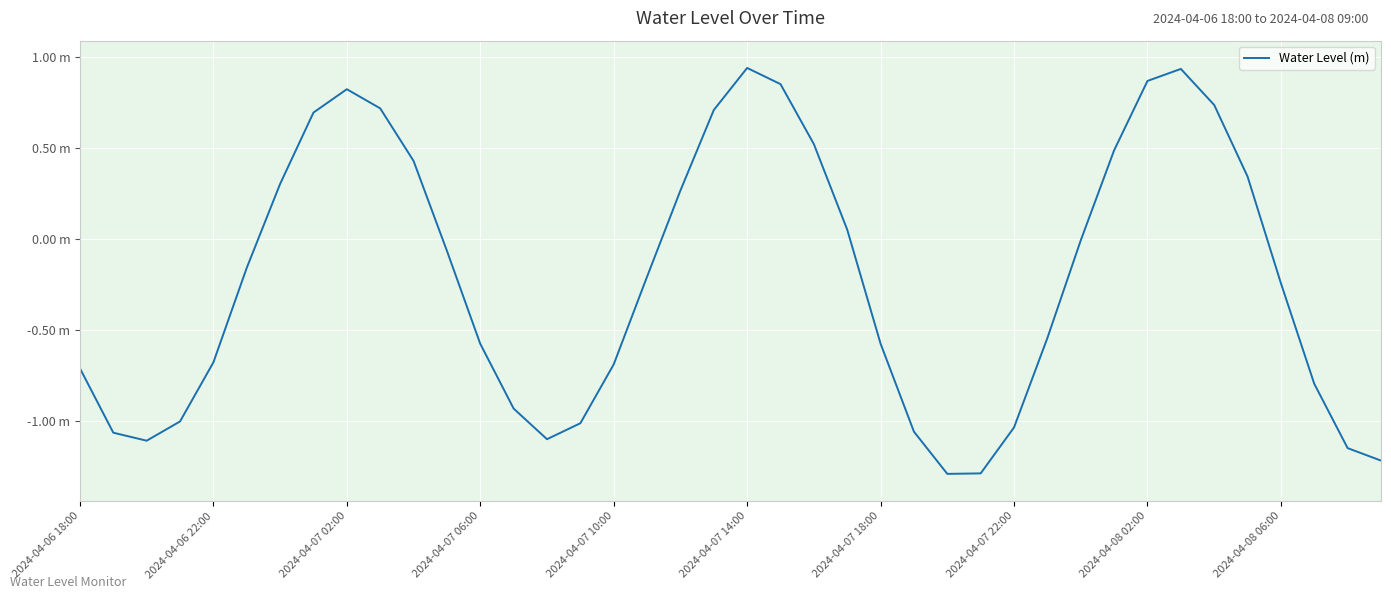

Reading right to left, list all the values displayed in this chart.

-1.2	-1.1	-0.8	-0.2	0.3	0.7	0.9	0.9	0.5	-0.0	-0.5	-1.0	-1.3	-1.3	-1.1	-0.6	0.1	0.5	0.9	0.9	0.7	0.3	-0.2	-0.7	-1.0	-1.1	-0.9	-0.6	-0.1	0.4	0.7	0.8	0.7	0.3	-0.2	-0.7	-1.0	-1.1	-1.1	-0.7